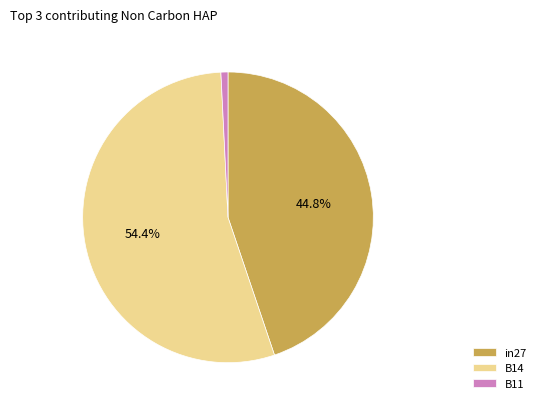

What percentage is NOT represented by in27?

55.2%